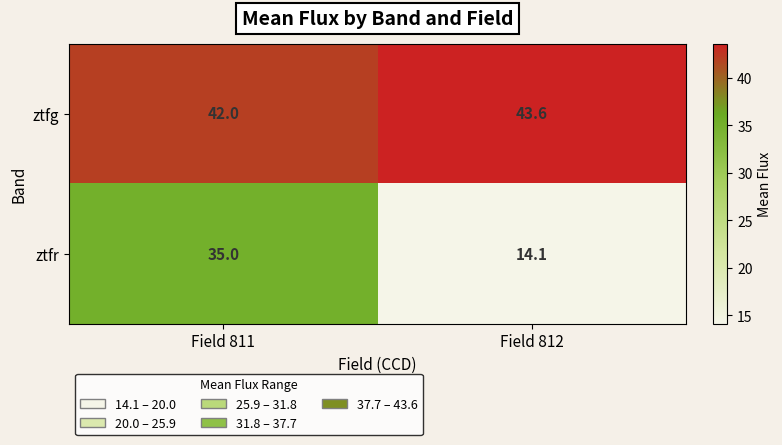

Rank the series by their maximum value, from lowest to highest.

ztfr, ztfg